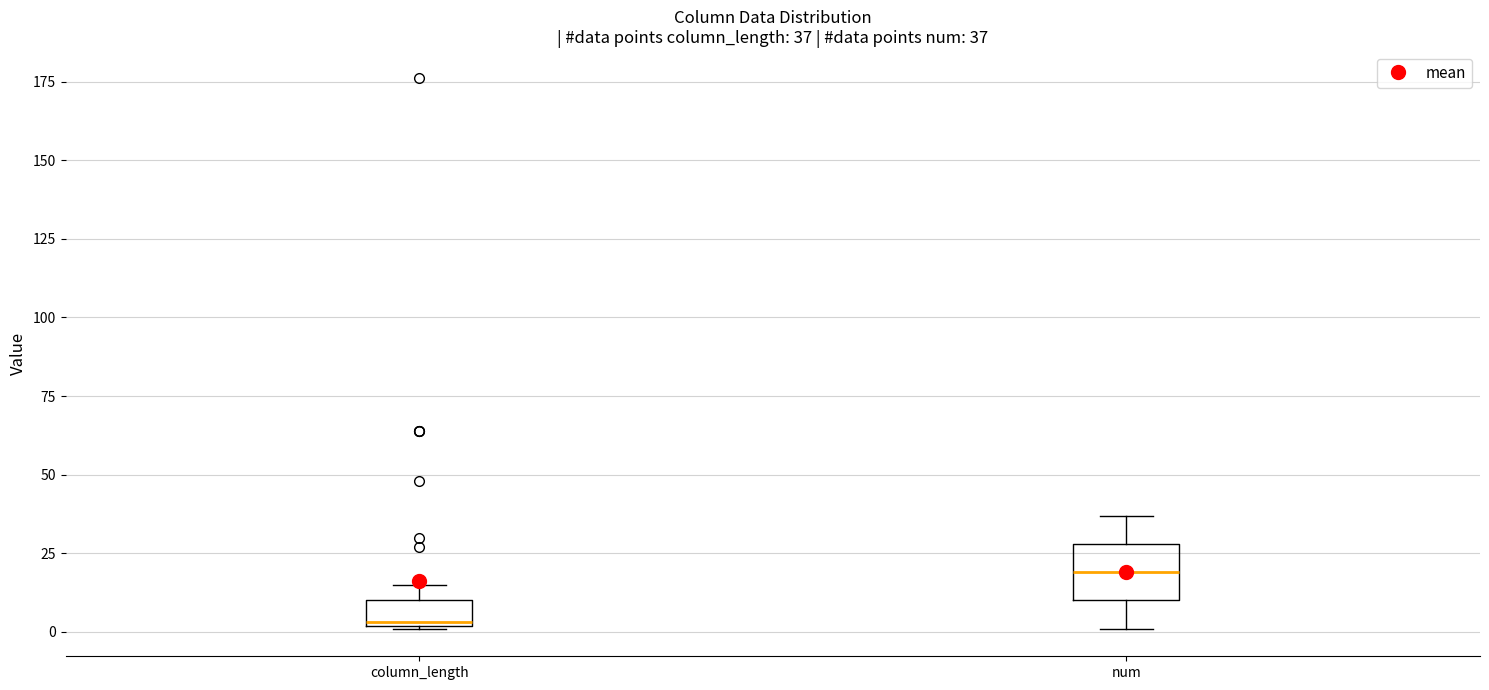

Comparing the boxes themselves (not the whiskers), which one is the tallest?

num